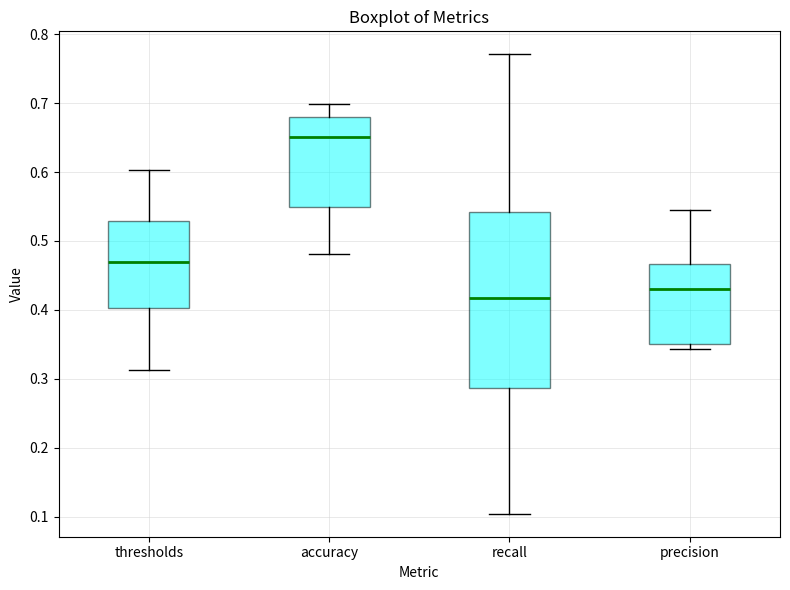

Comparing the boxes themselves (not the whiskers), which one is the tallest?

recall